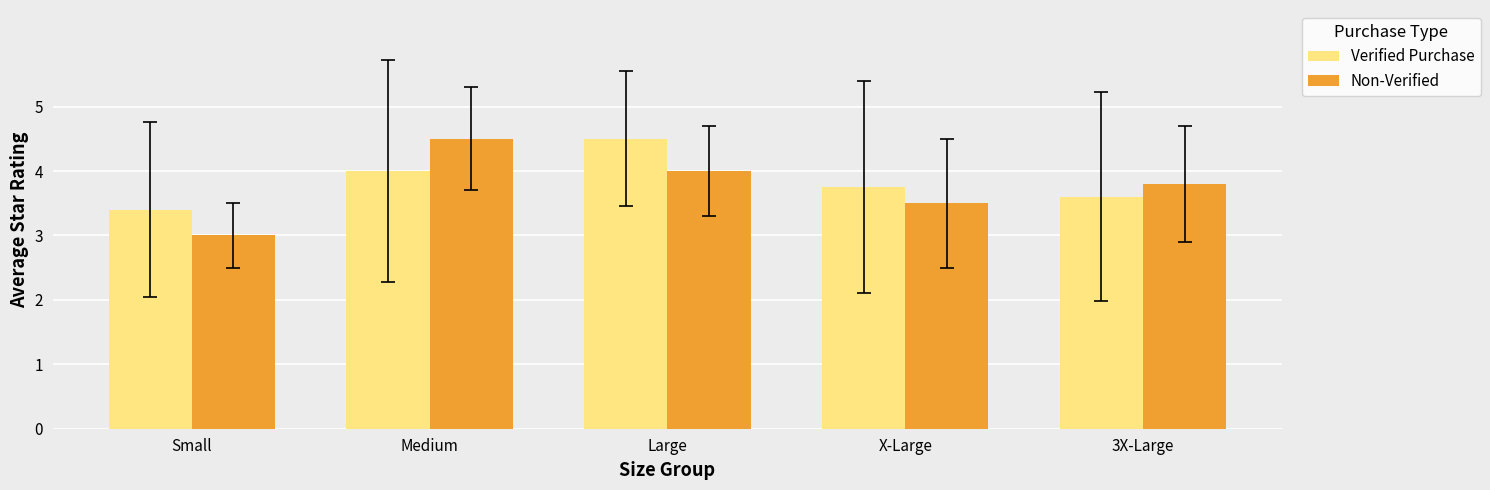

Rank the categories by Non-Verified value from highest to lowest.

Medium, Large, 3X-Large, X-Large, Small